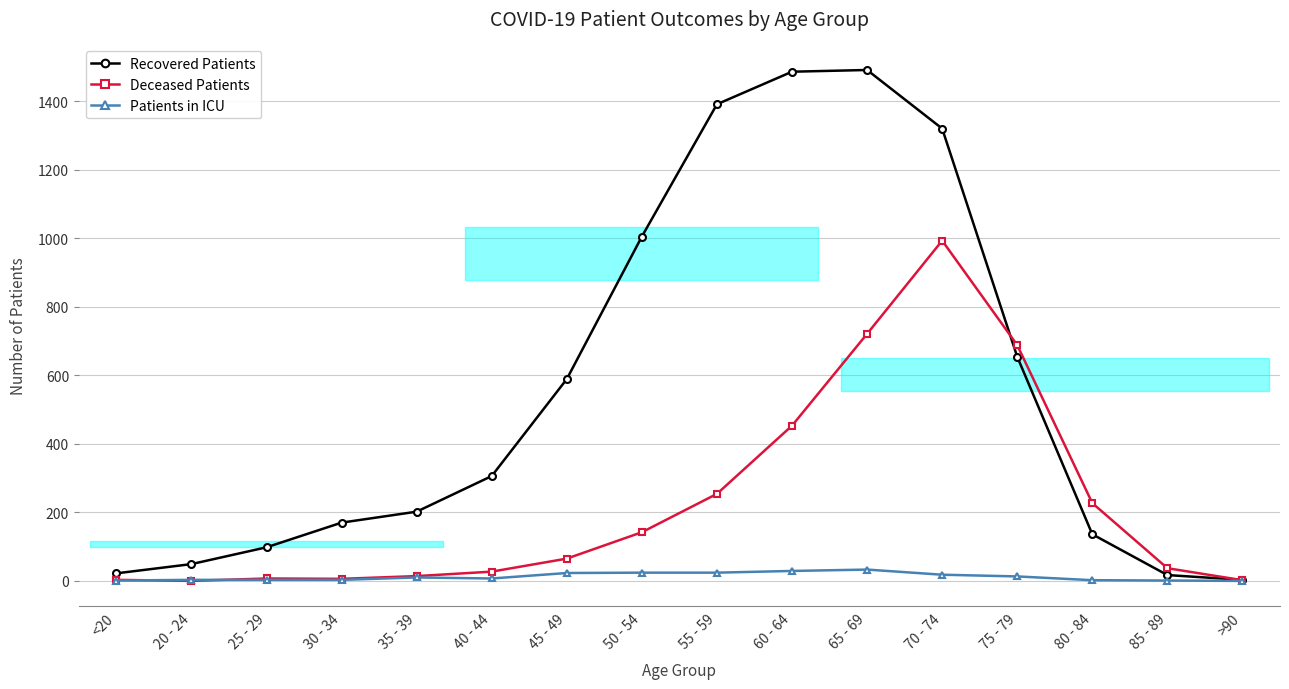

How many times do Deceased Patients and Patients in ICU cross each other?

2